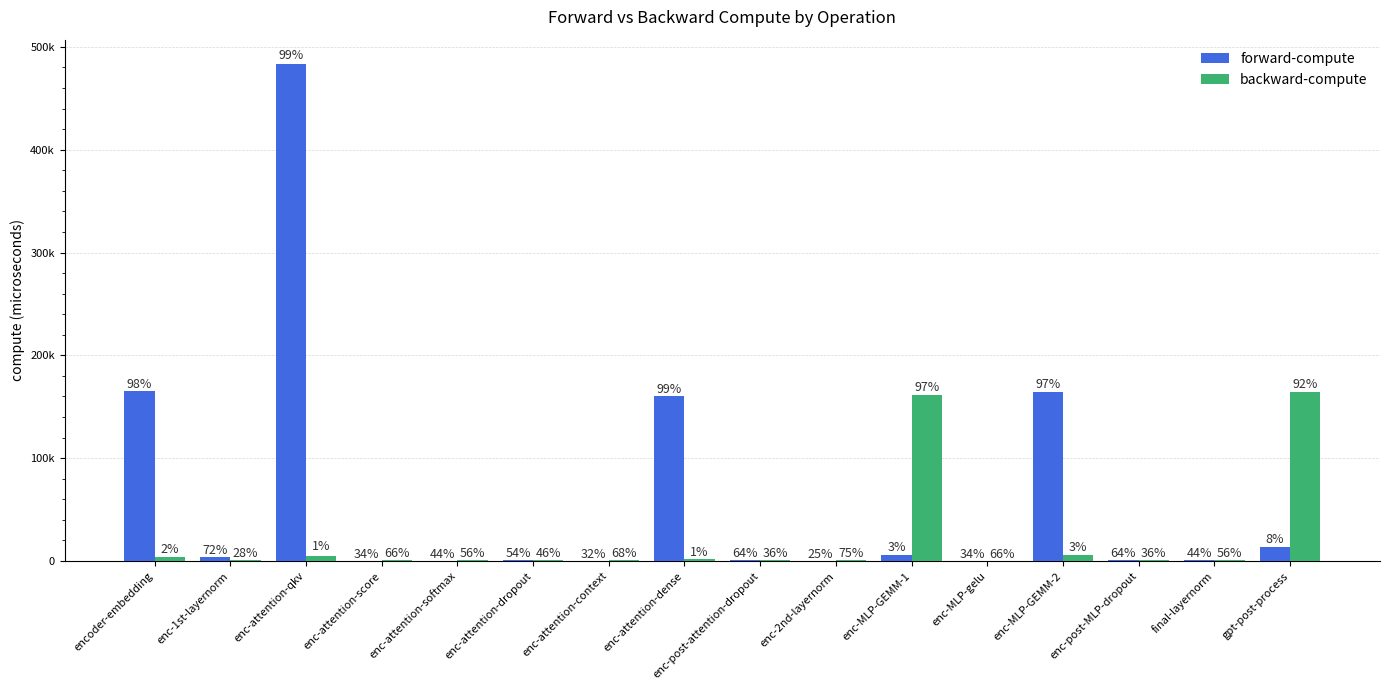

Are the bars horizontal?

No